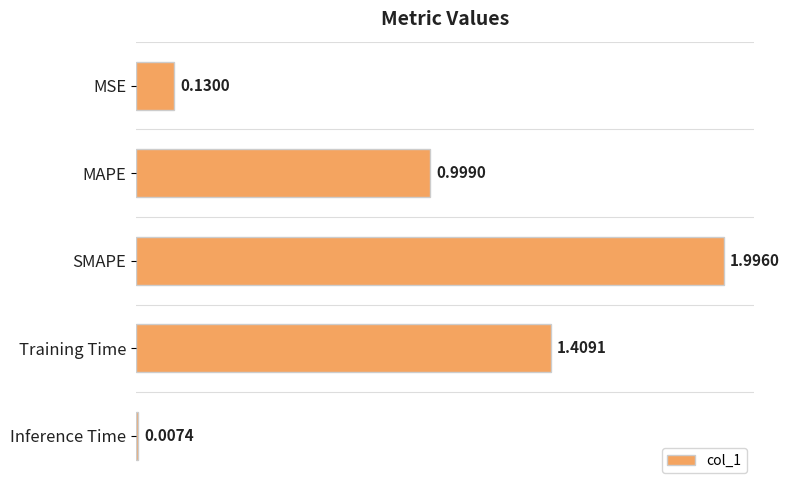

How many series are shown in this chart?

1